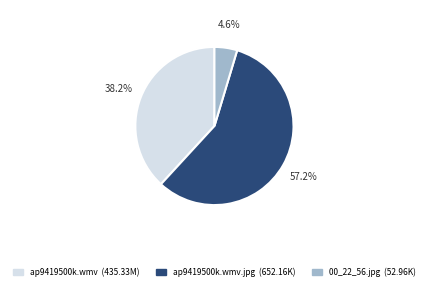

Is there a majority slice in this chart?

Yes